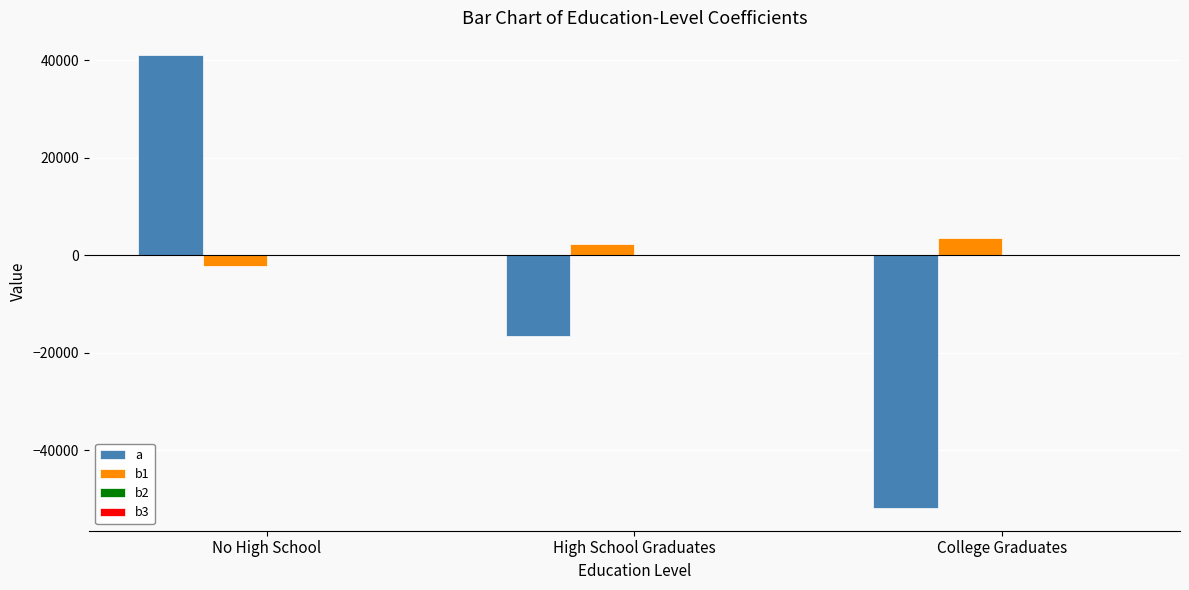

What is the sum of all b1 values?

3705.6